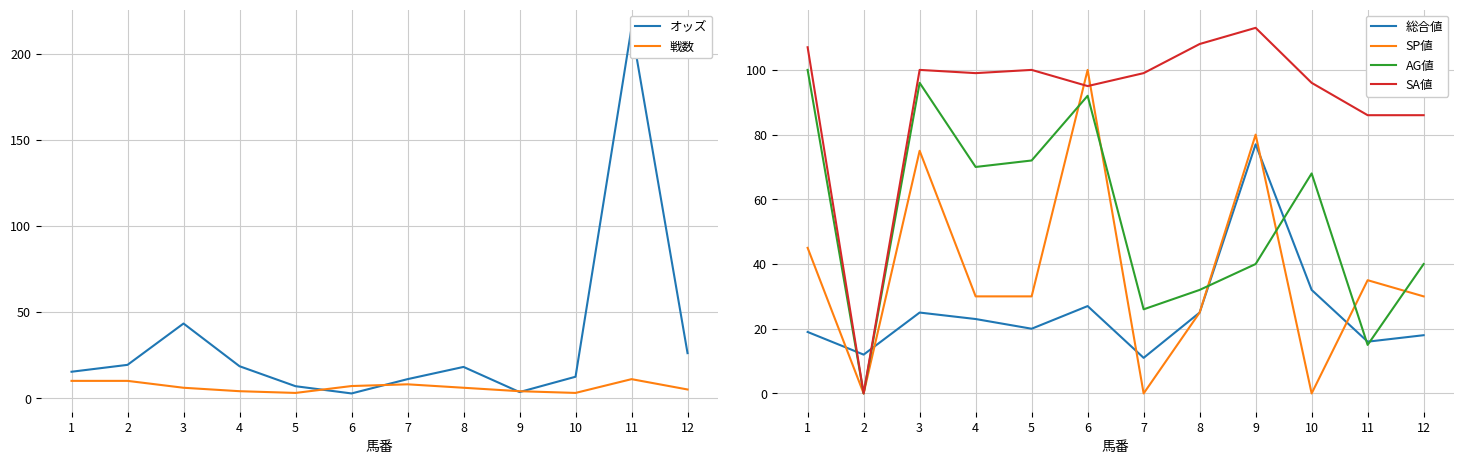

True or false: 総合値 has more than 2 points higher than both neighbors.

True